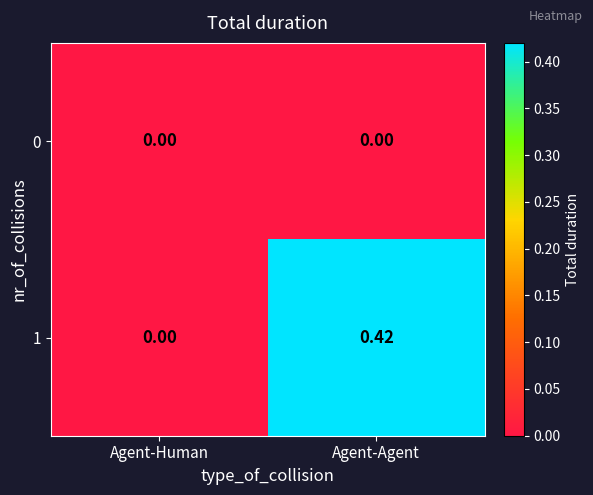

At which category is the sum across all series the highest?

Agent-Agent